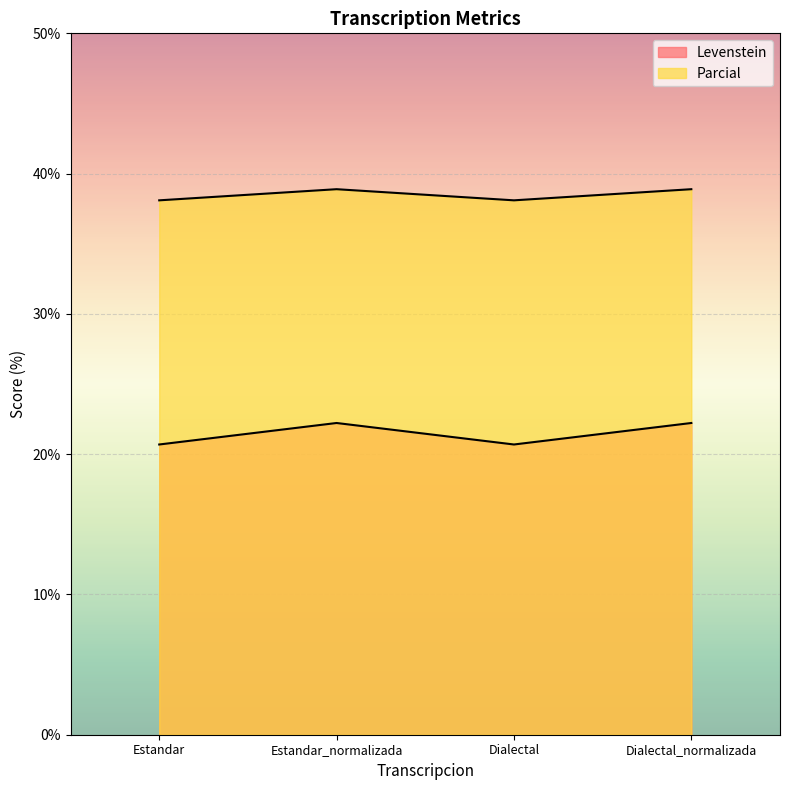

What is the total value across all series at Dialectal_normalizada?

61.1